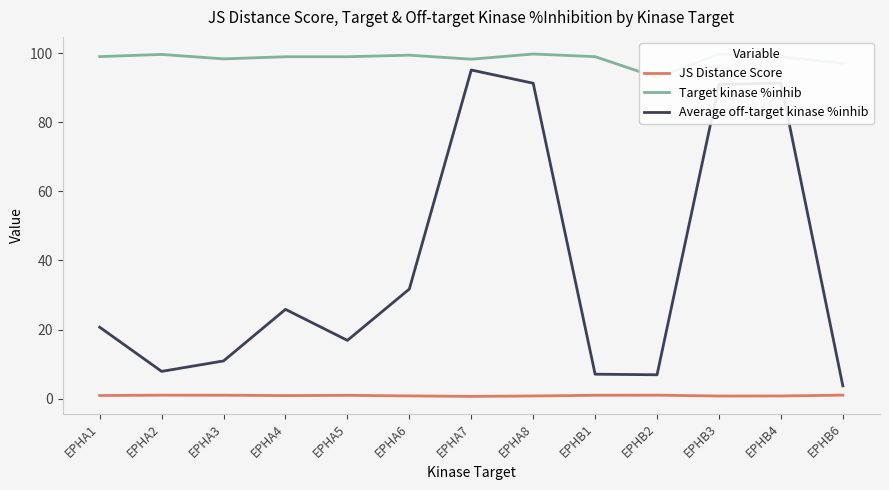

True or false: Target kinase %inhib has a value of 130.0 at EPHB2.

False